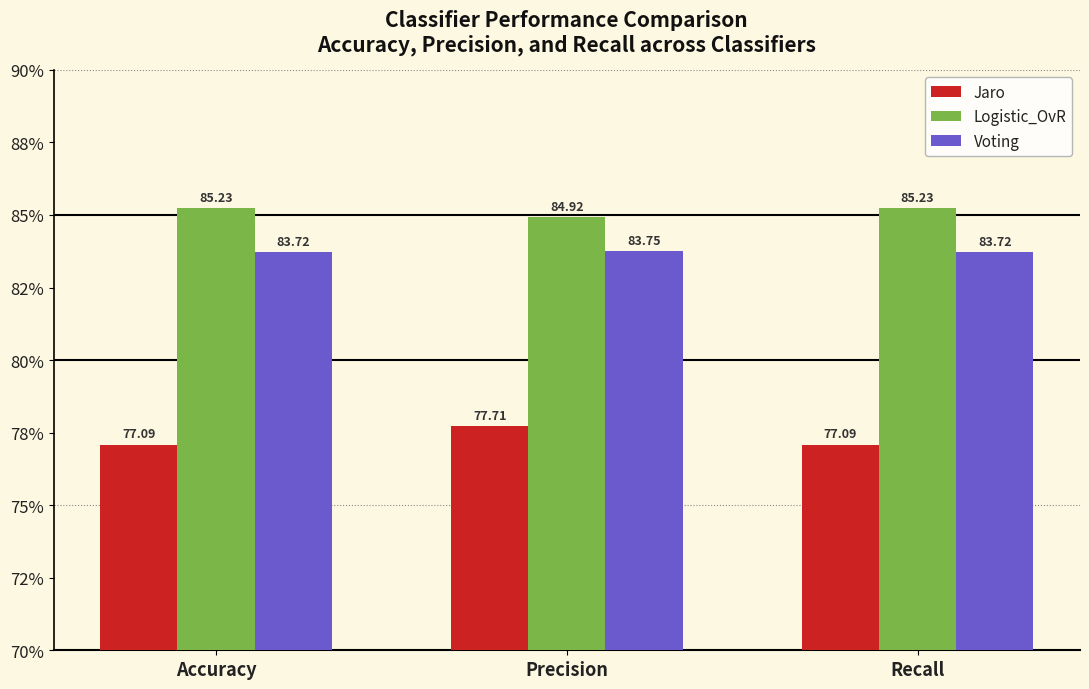

What are all the series names shown in the legend?

Jaro, Logistic_OvR, Voting